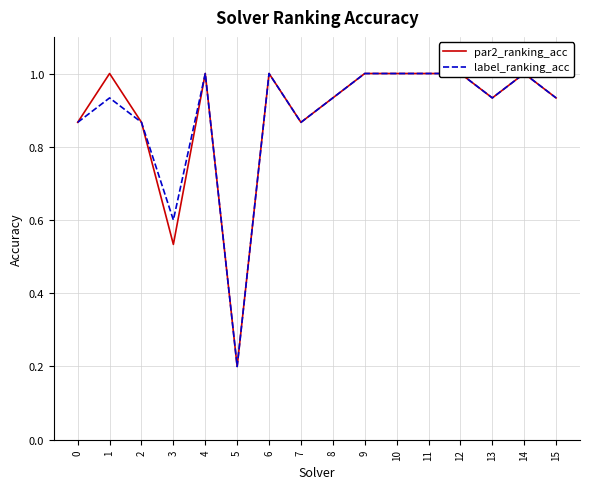

At which label does label_ranking_acc reach its minimum?

5